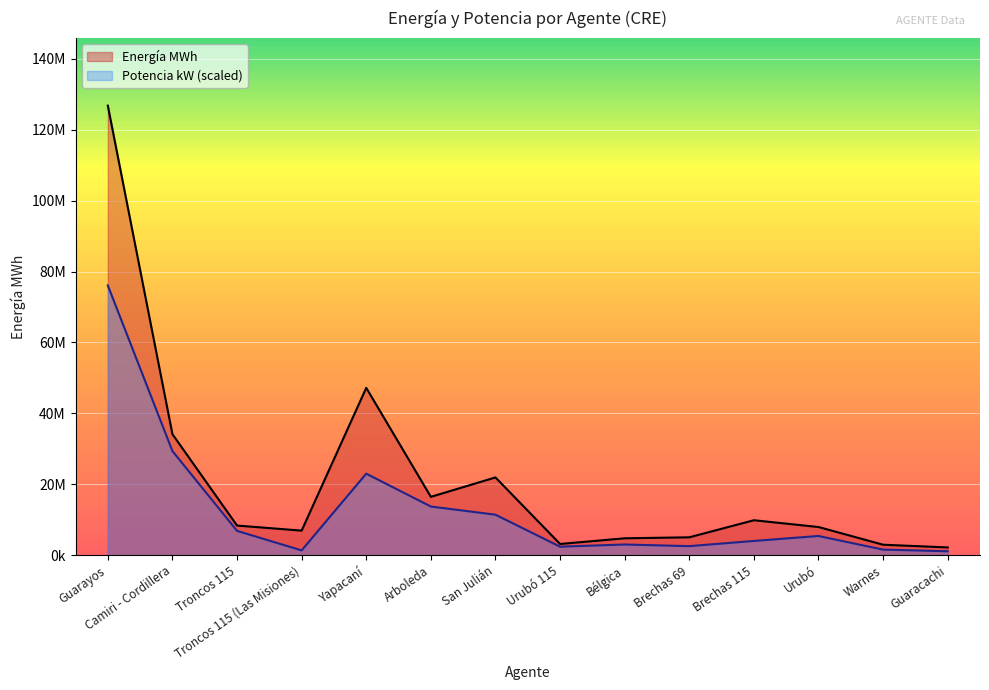

True or false: Potencia kW has more than 0 points higher than both neighbors.

True